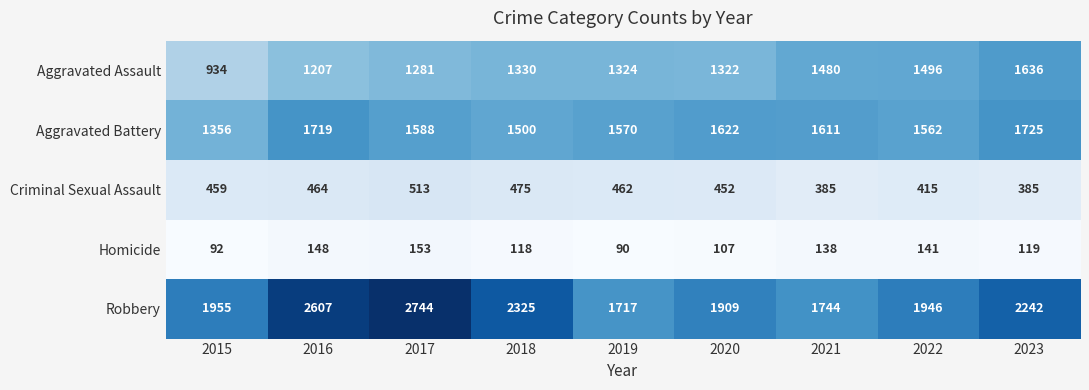

What is the difference between the Criminal Sexual Assault values at 2020 and 2021?

67